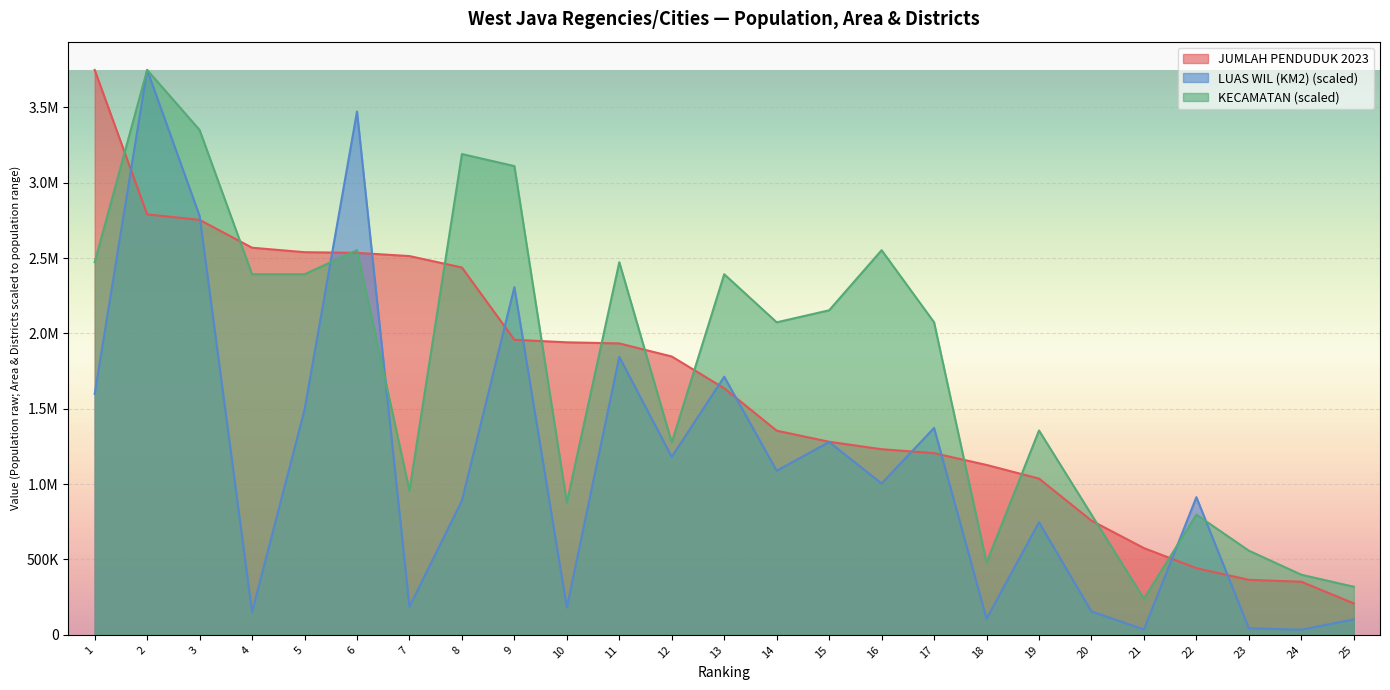

What is the approximate value of JUMLAH PENDUDUK 2023 at 8?

2437899.0